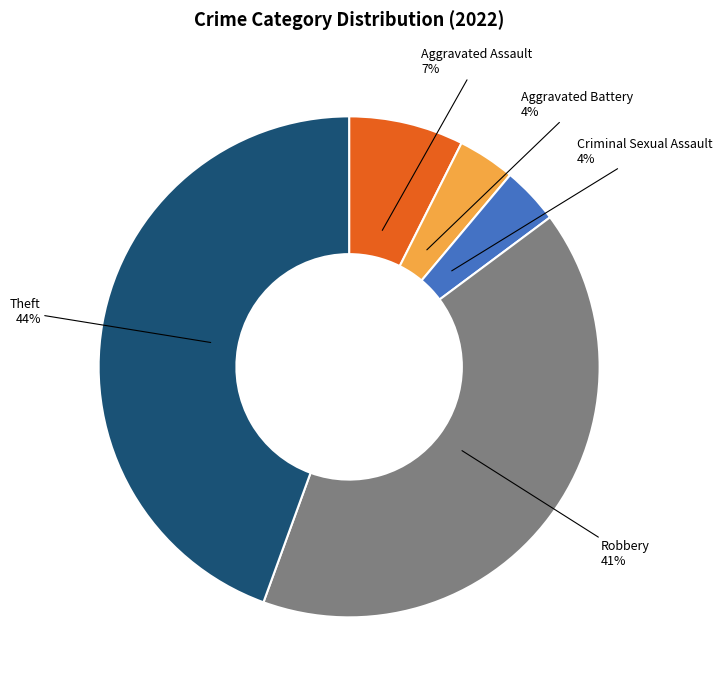

Is there a majority slice in this chart?

No